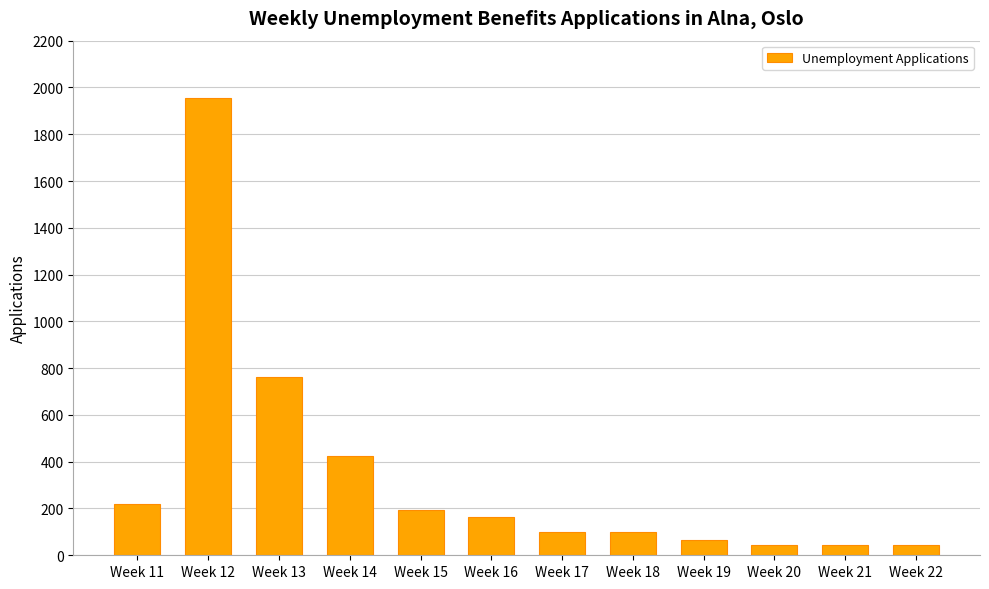

What is the value of the 8th bar from the left?

99